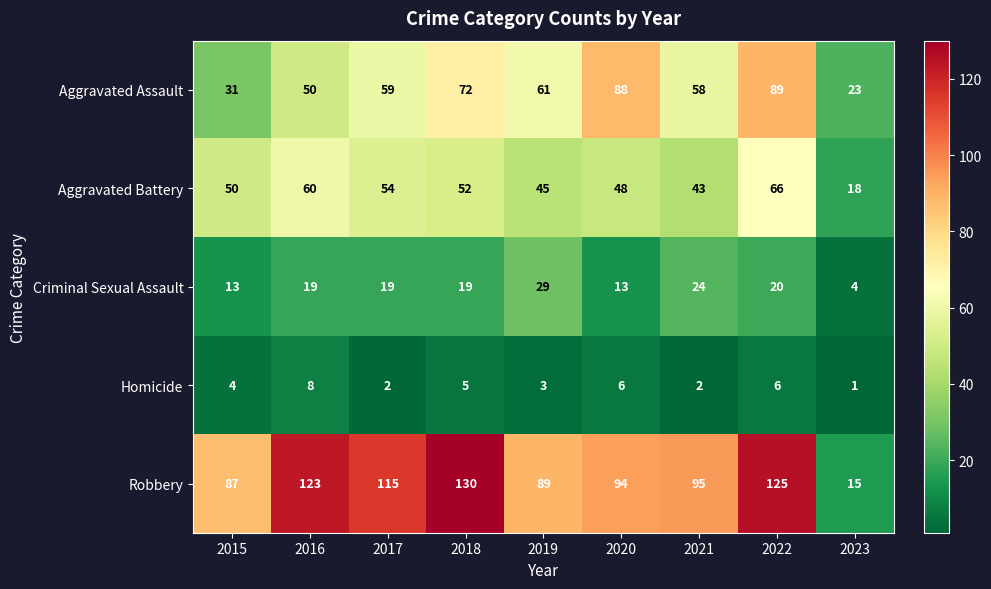

What is the greatest value displayed?

130